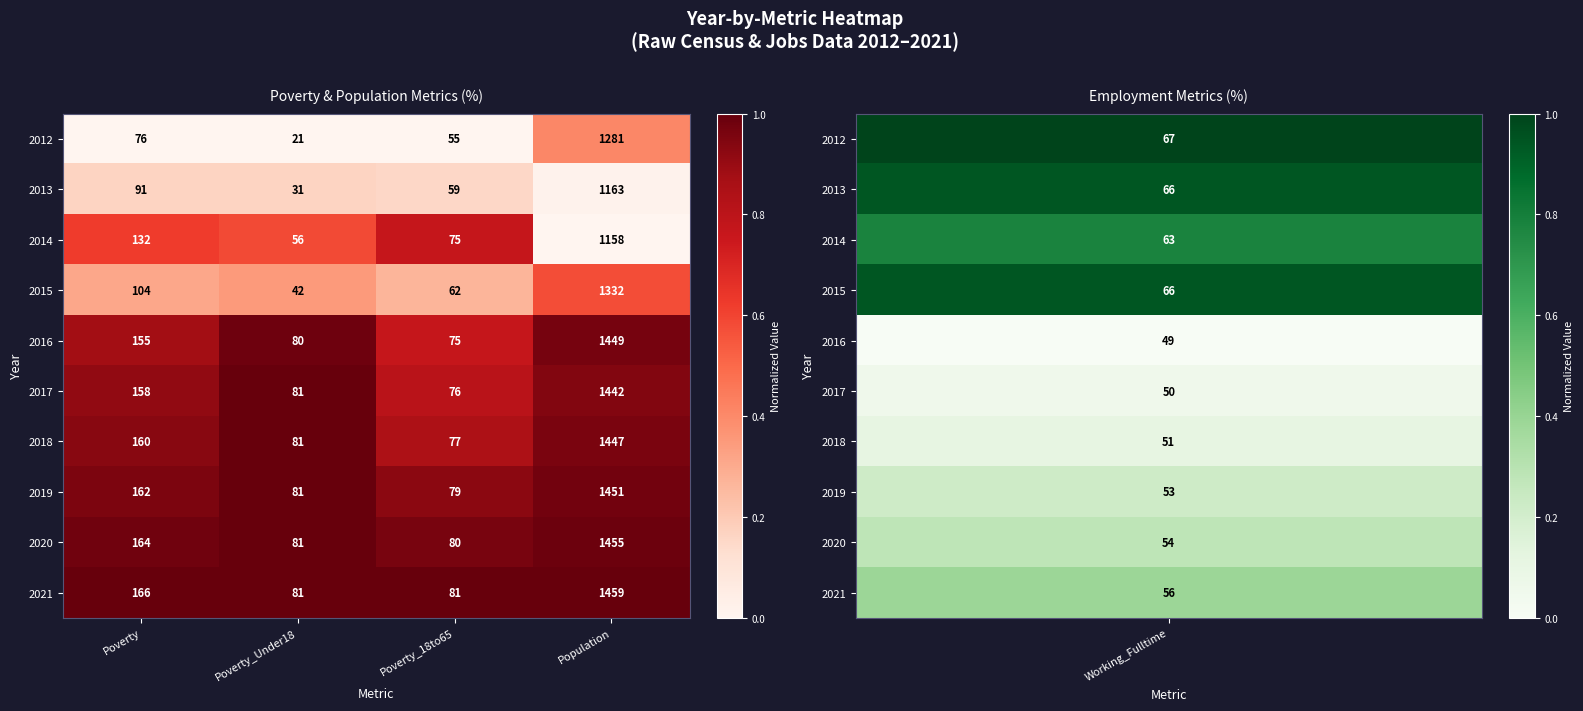

What is the sum of the 2019 values at Population and Poverty_18to65?

1530